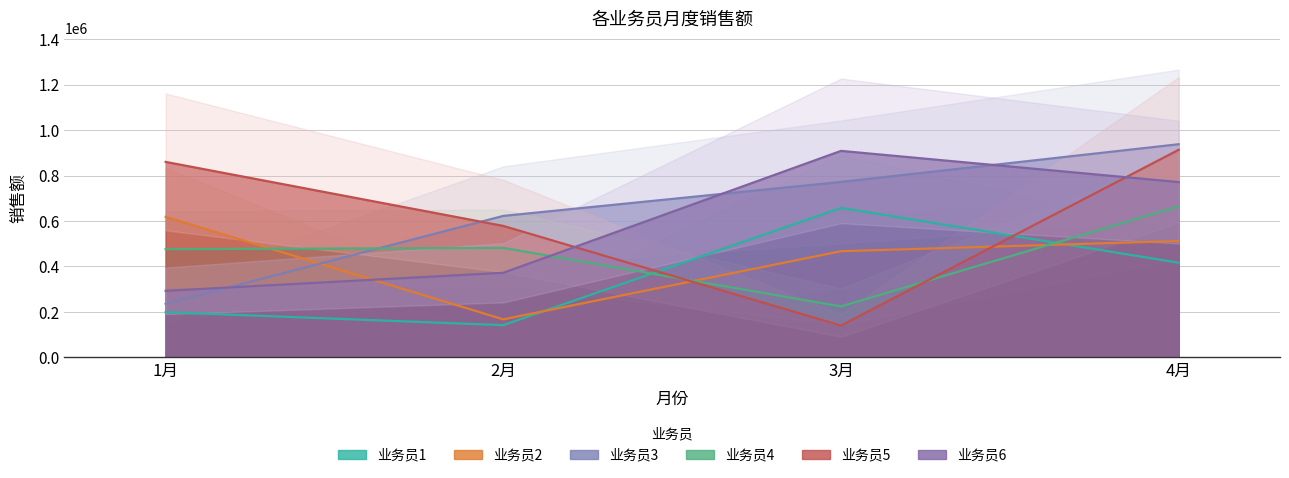

List the labels in order of 业务员5 value, smallest first.

3月, 2月, 1月, 4月